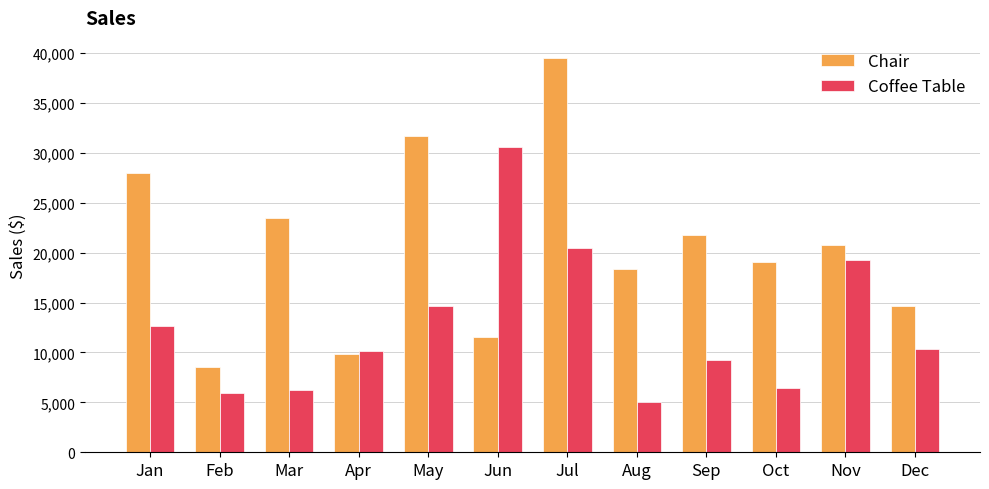

True or false: Chair has a value of 9327.0 at Dec.

False